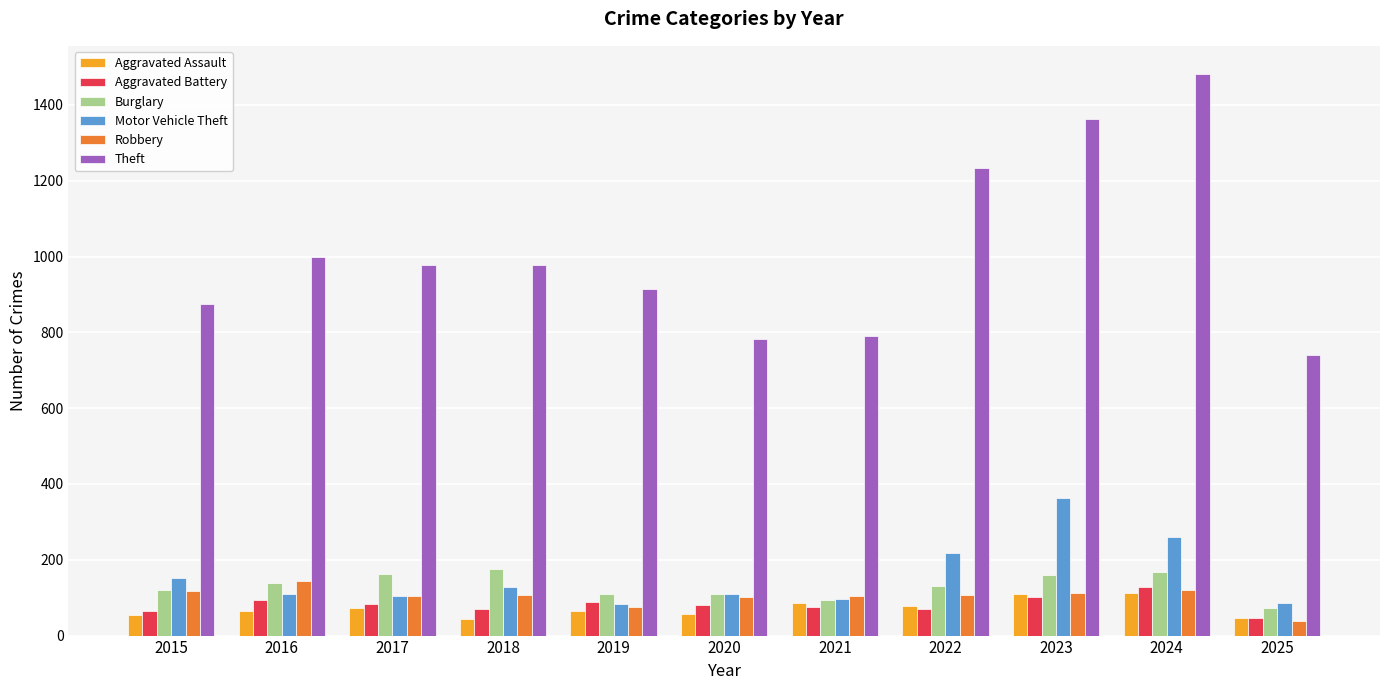

How many values in the Burglary series are below 132?

5